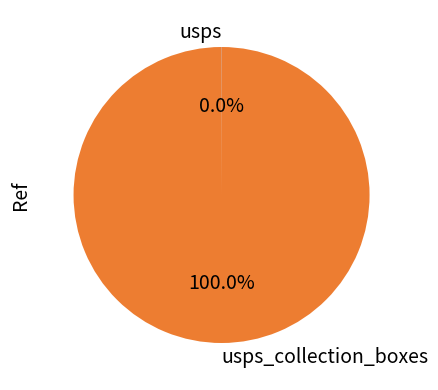

Is there any slice that represents more than half of the pie?

Yes